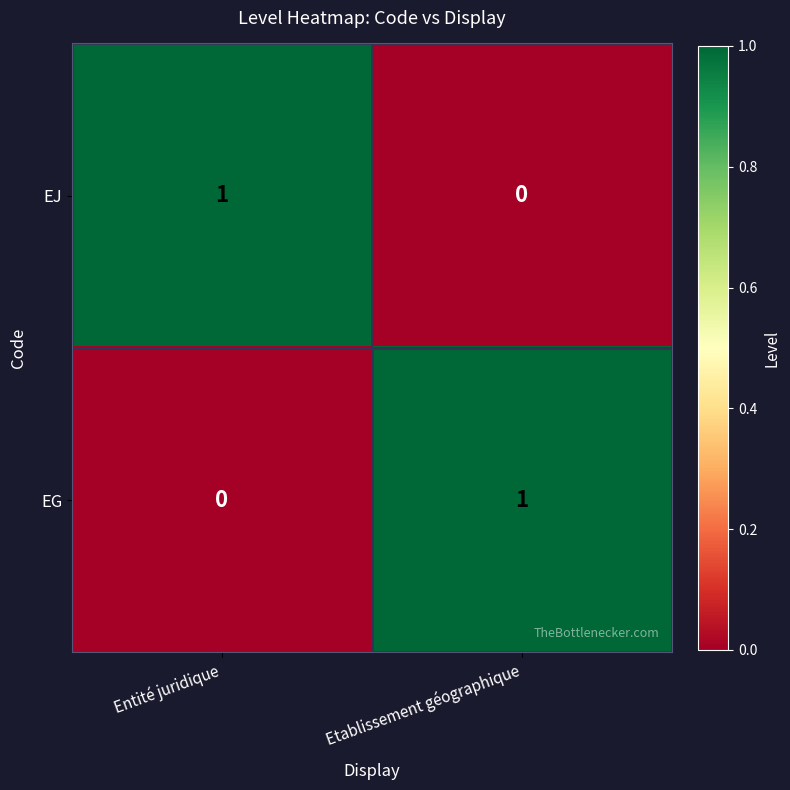

Rank the series at Etablissement géographique from lowest to highest value.

EJ, EG